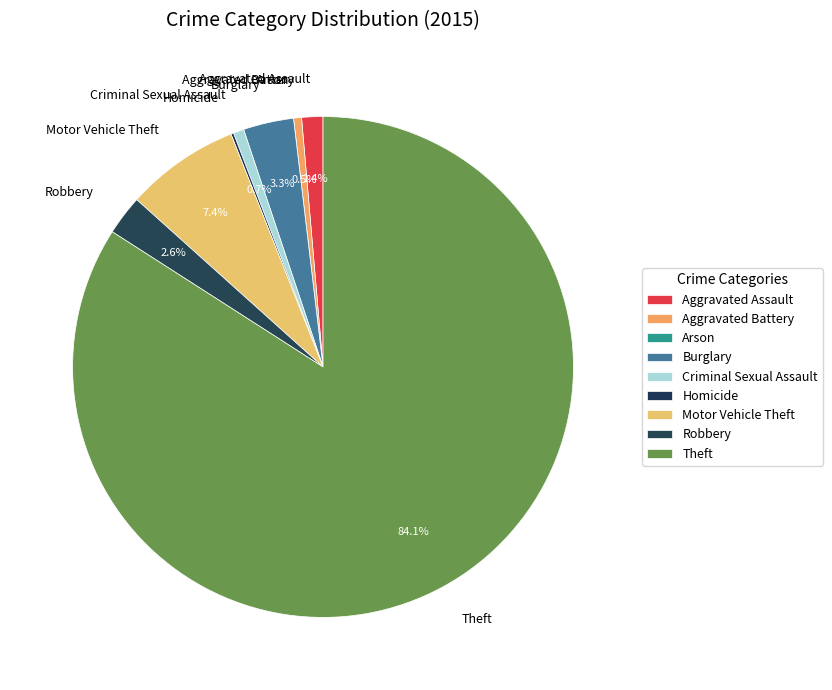

To the nearest percent, what is the combined percentage of Criminal Sexual Assault and Aggravated Assault?

2%